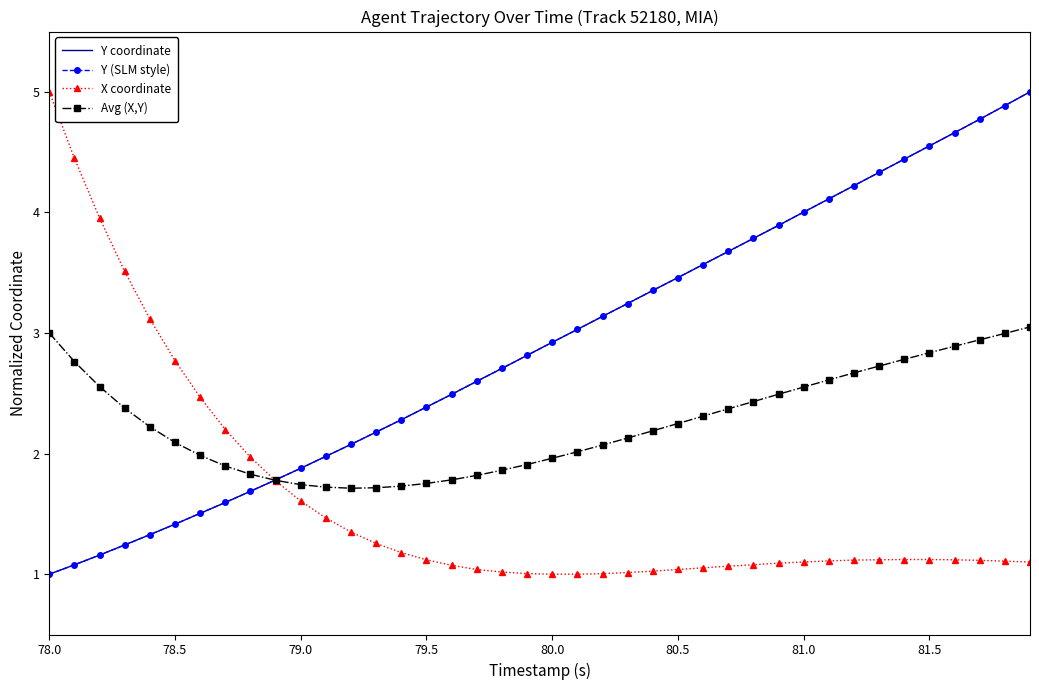

True or false: Avg (X,Y) has more than 1 points higher than both neighbors.

False